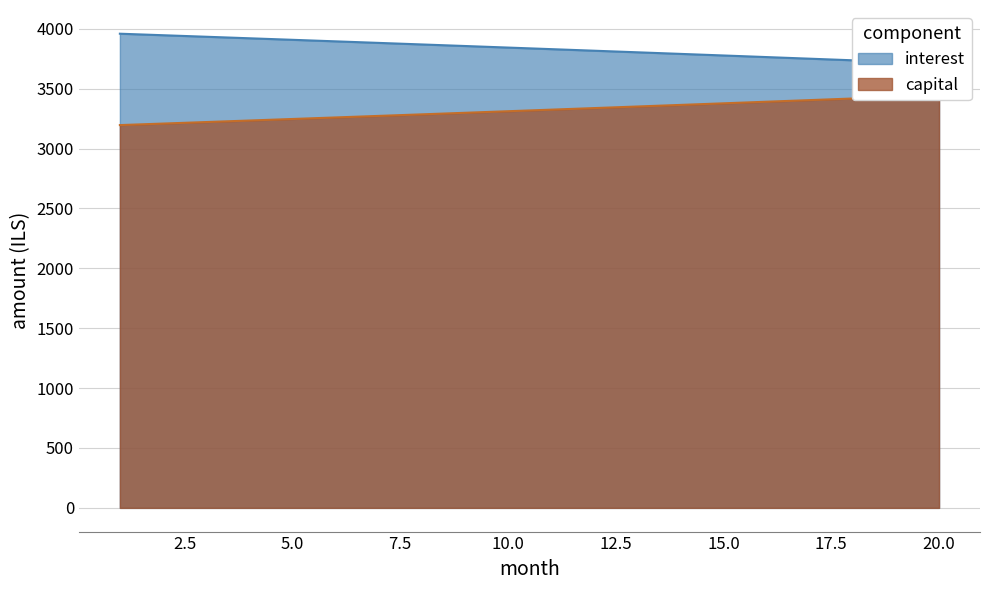

Reading left to right, what are all the values shown in this chart?

interest: 3958.3	3945.7	3933.0	3920.2	3907.4	3894.6	3881.7	3868.7	3855.7	3842.7	3829.6	3816.4	3803.2	3789.9	3776.6	3763.2	3749.8	3736.4	3722.8	3709.2
capital: 3195.5	3208.1	3220.8	3233.6	3246.4	3259.2	3272.1	3285.1	3298.1	3311.2	3324.3	3337.4	3350.6	3363.9	3377.2	3390.6	3404.0	3417.5	3431.0	3444.6